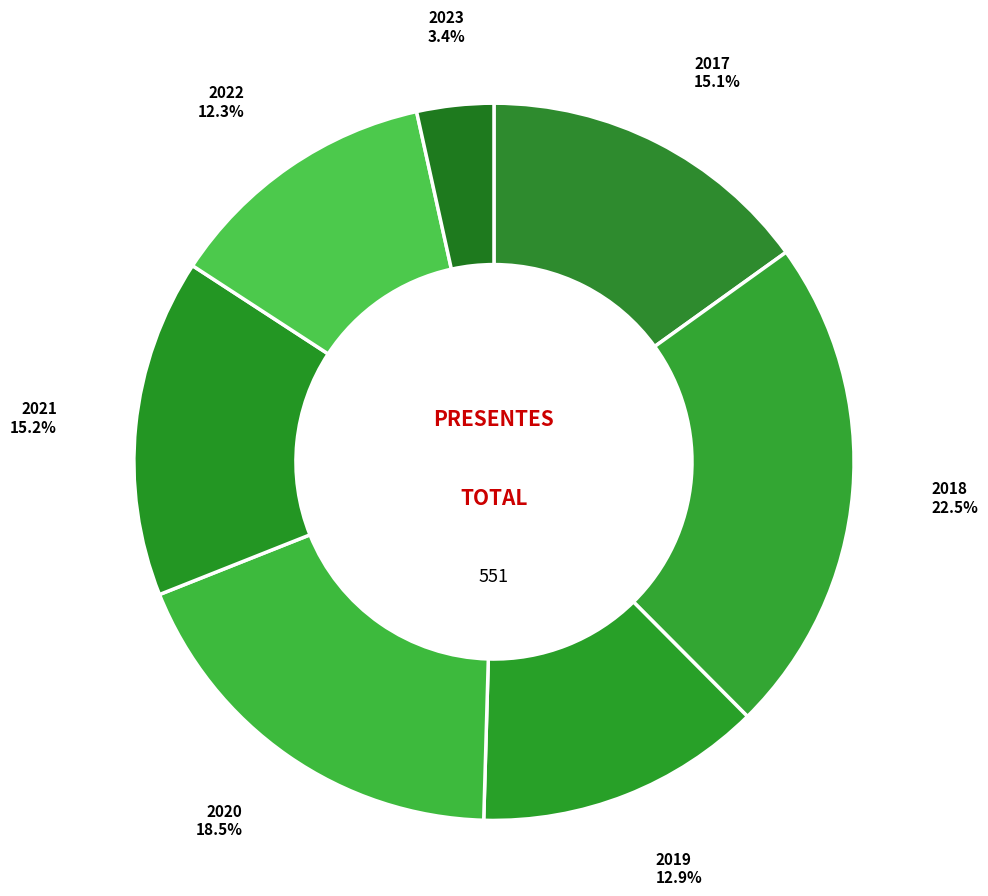

Which slice is the largest?

2018